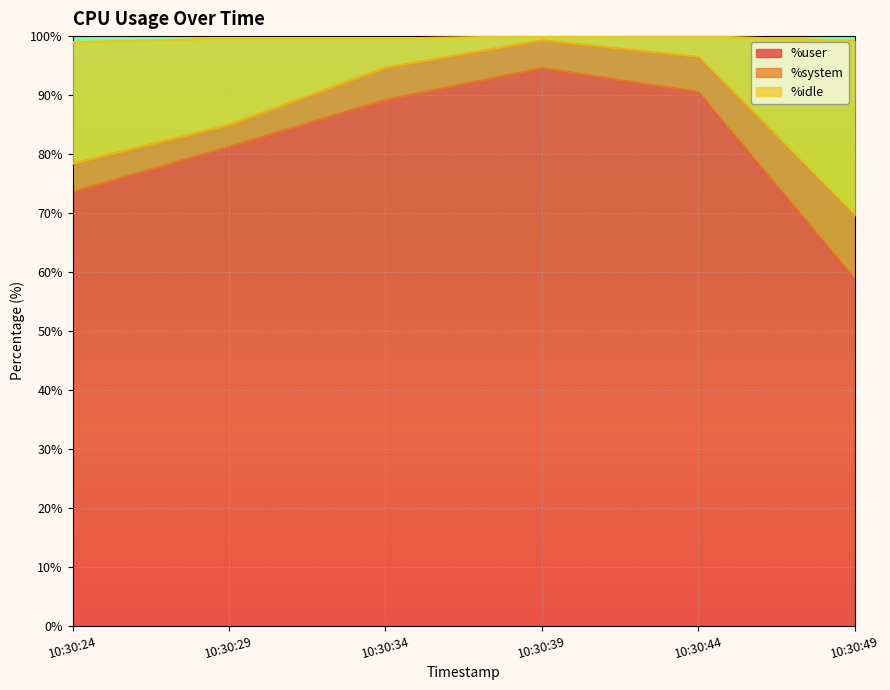

True or false: %idle and %user cross at least once.

False